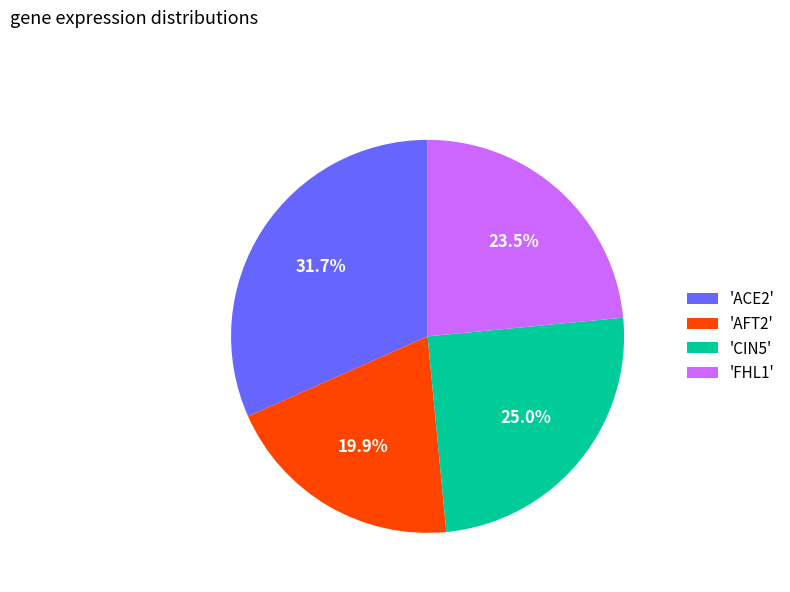

To the nearest percent, what is the difference between the largest and smallest slice percentages?

12%